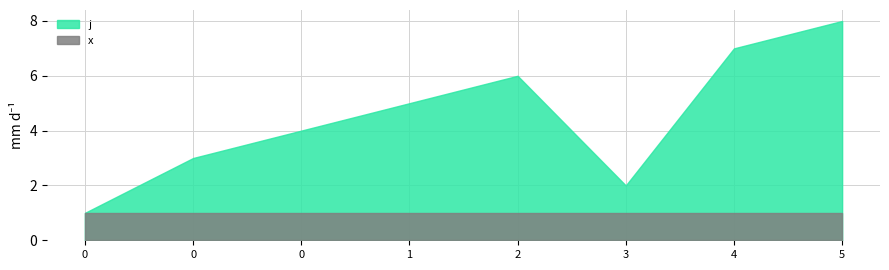

The value of j at 4 is 11. True or false?

False